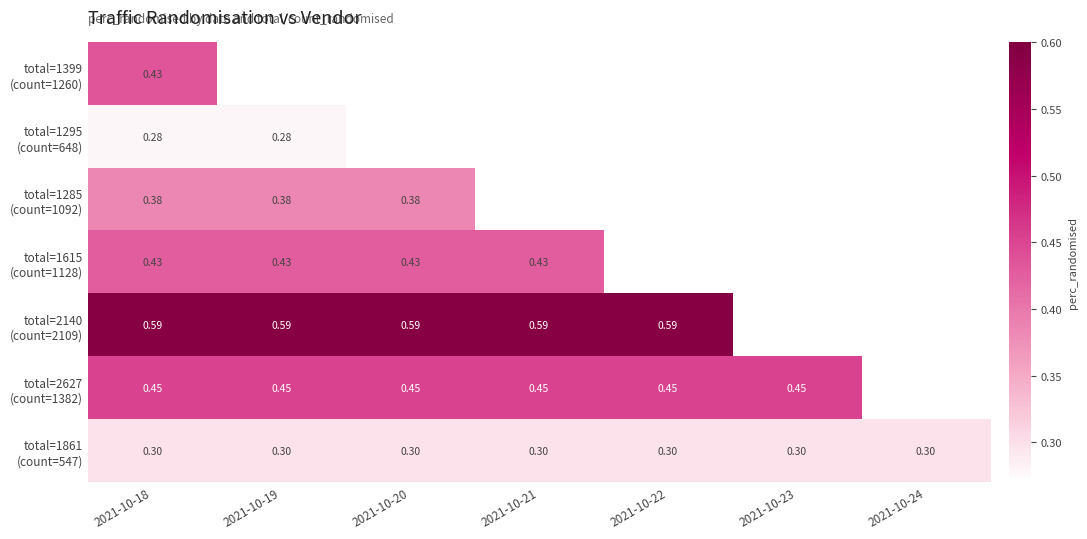

Which series has the largest total across all categories?

total=2140 (count=2109)